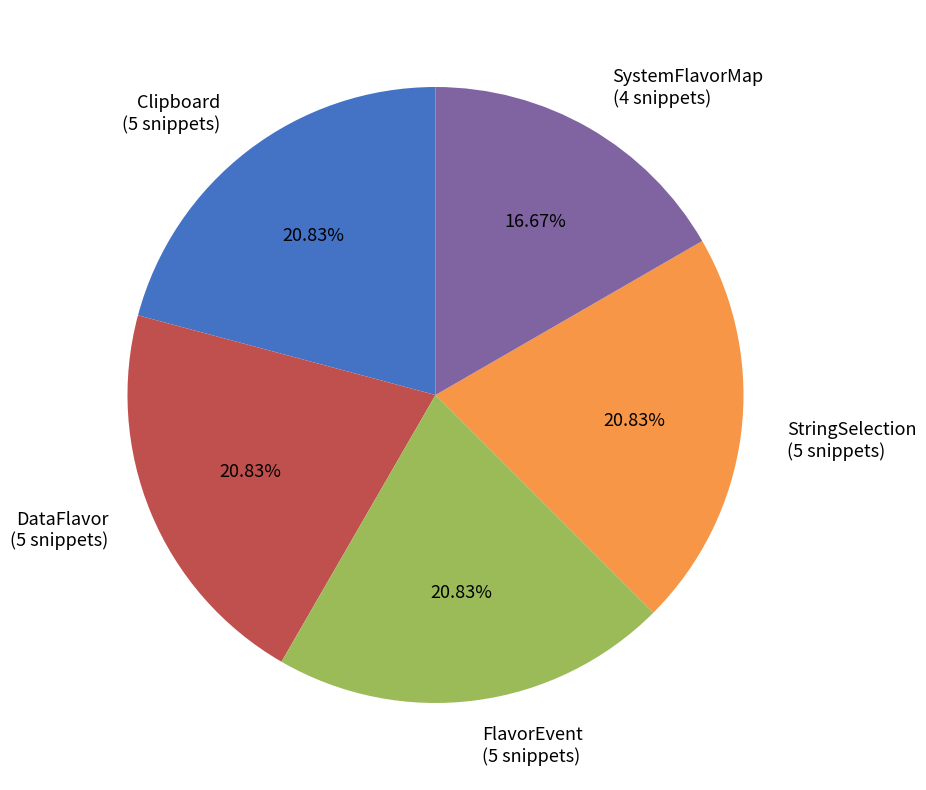

Combined, do SystemFlavorMap (4 snippets) and FlavorEvent (5 snippets) account for over 50%?

No